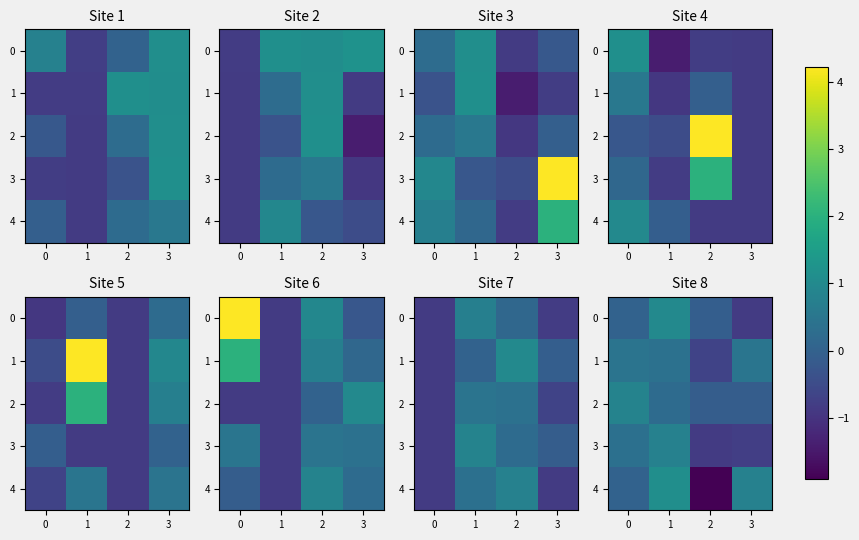

What is the difference between the second highest and second lowest values in the 2 series?

0.3